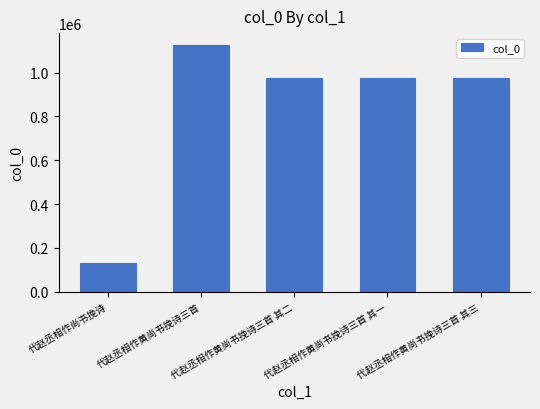

True or false: the data shows 975096 at 代赵丞相作黄尚书挽诗三首 其一.

True